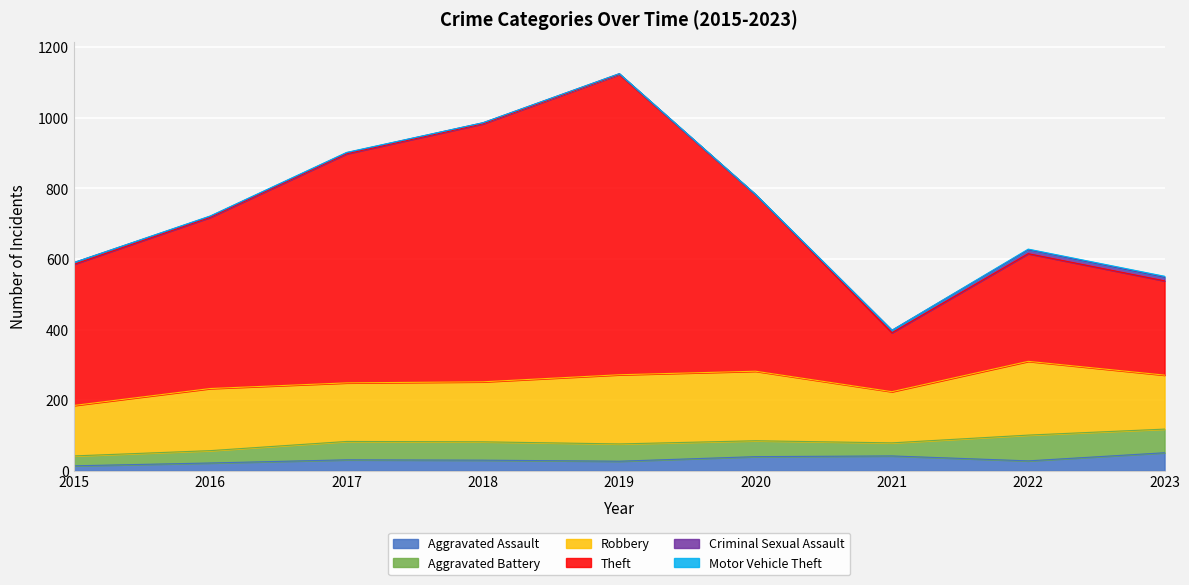

Reading left to right, transcribe all the data shown in this chart.

Aggravated Assault: 2015=14	2016=22	2017=31	2018=30	2019=27	2020=40	2021=42	2022=28	2023=51
Aggravated Battery: 2015=28	2016=35	2017=52	2018=52	2019=49	2020=45	2021=37	2022=73	2023=67
Robbery: 2015=143	2016=176	2017=166	2018=170	2019=196	2020=197	2021=145	2022=209	2023=153
Theft: 2015=400	2016=485	2017=649	2018=731	2019=851	2020=500	2021=167	2022=305	2023=267
Criminal Sexual Assault: 2015=5	2016=3	2017=3	2018=3	2019=2	2020=0	2021=7	2022=11	2023=10
Motor Vehicle Theft: 2015=0	2016=1	2017=1	2018=0	2019=0	2020=1	2021=0	2022=2	2023=3